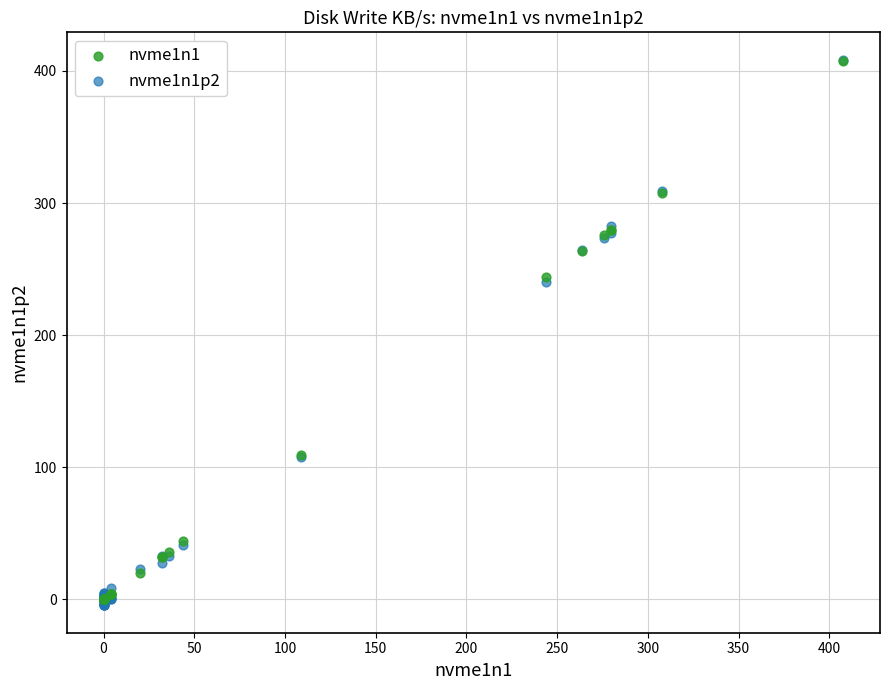

What are all the series names shown in the legend?

nvme1n1, nvme1n1p2